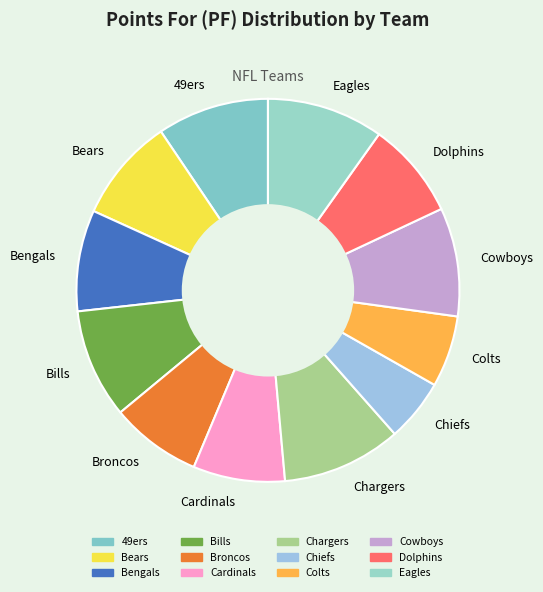

Combined, do Broncos and Dolphins account for over 50%?

No